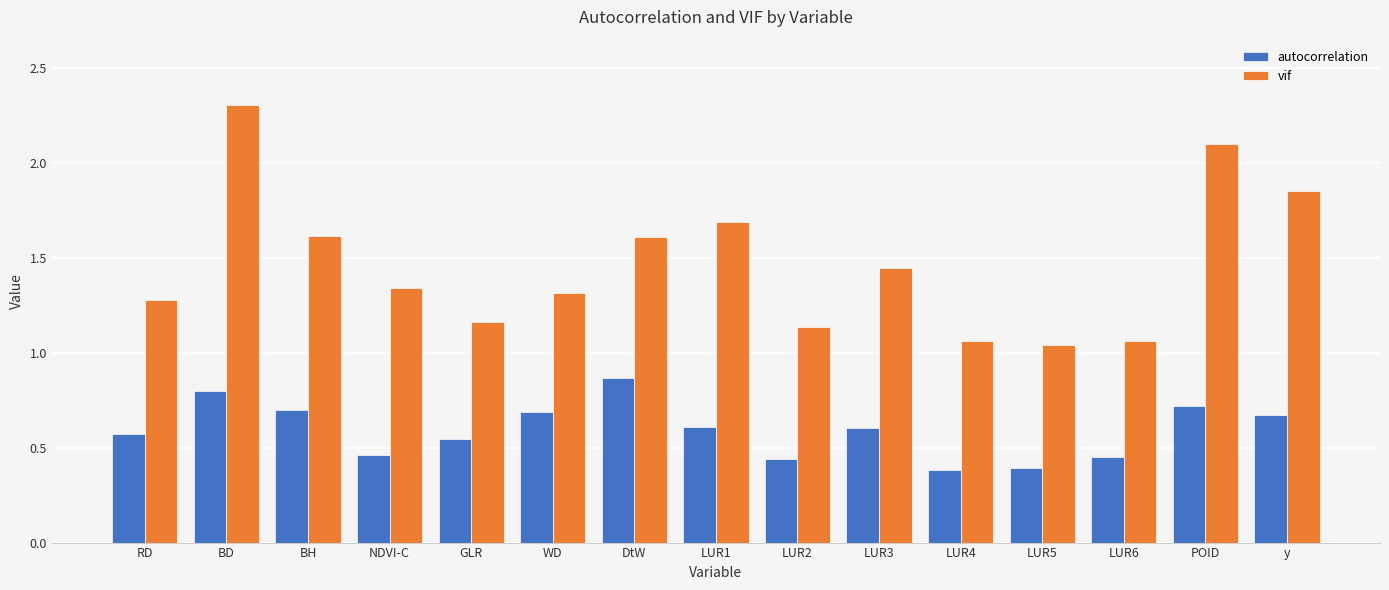

Rank the series by their maximum value, from lowest to highest.

autocorrelation, vif